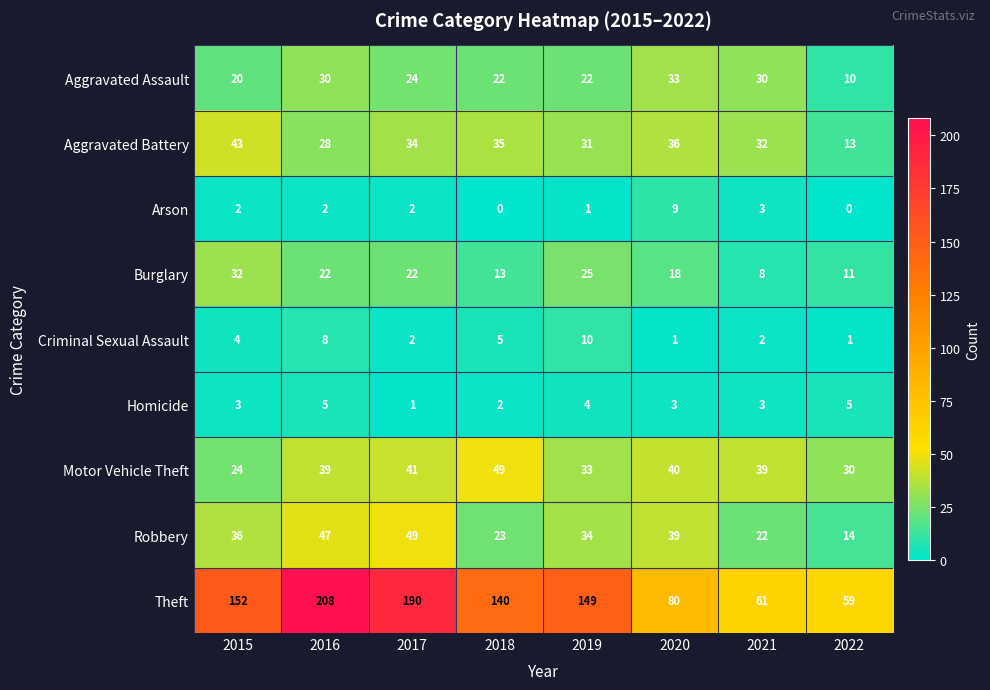

Which series has the widest spread of values?

Theft